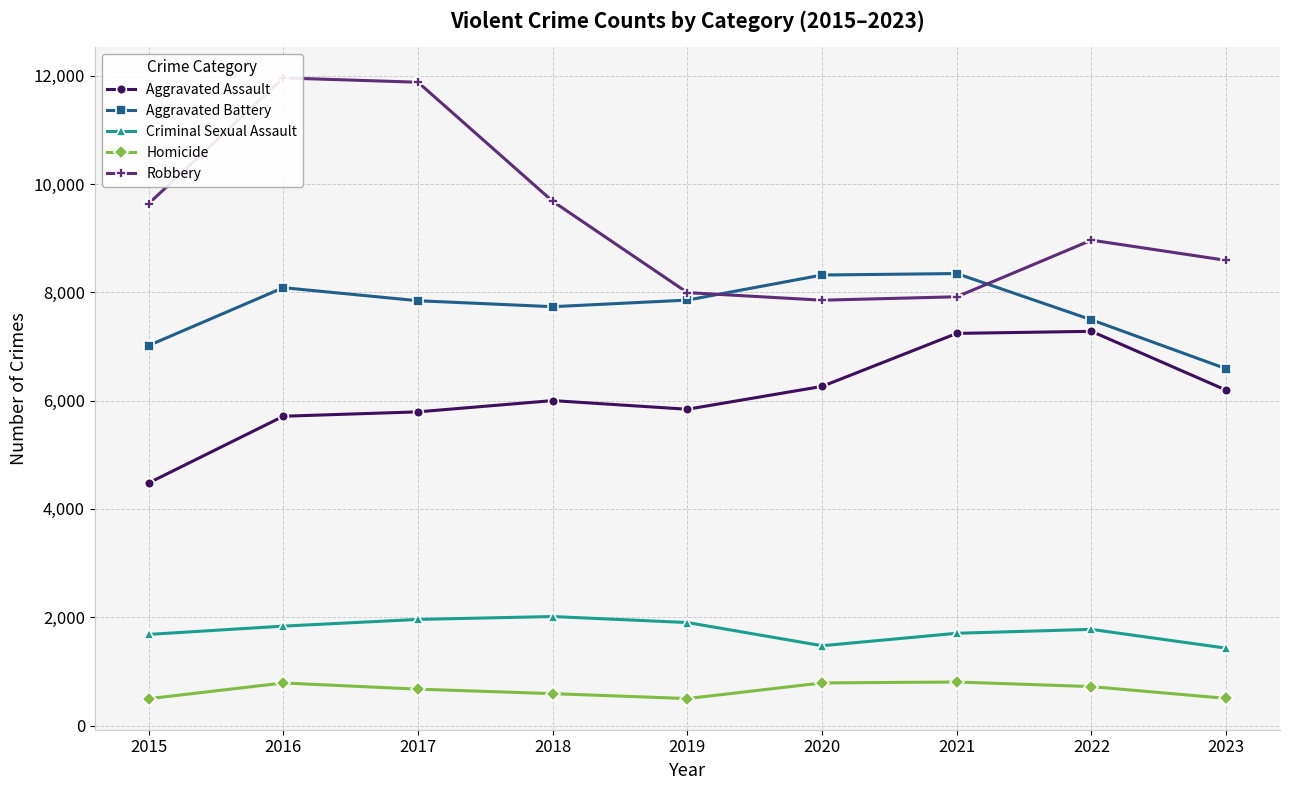

What is the spread (max minus min) of values at 2022?

8245